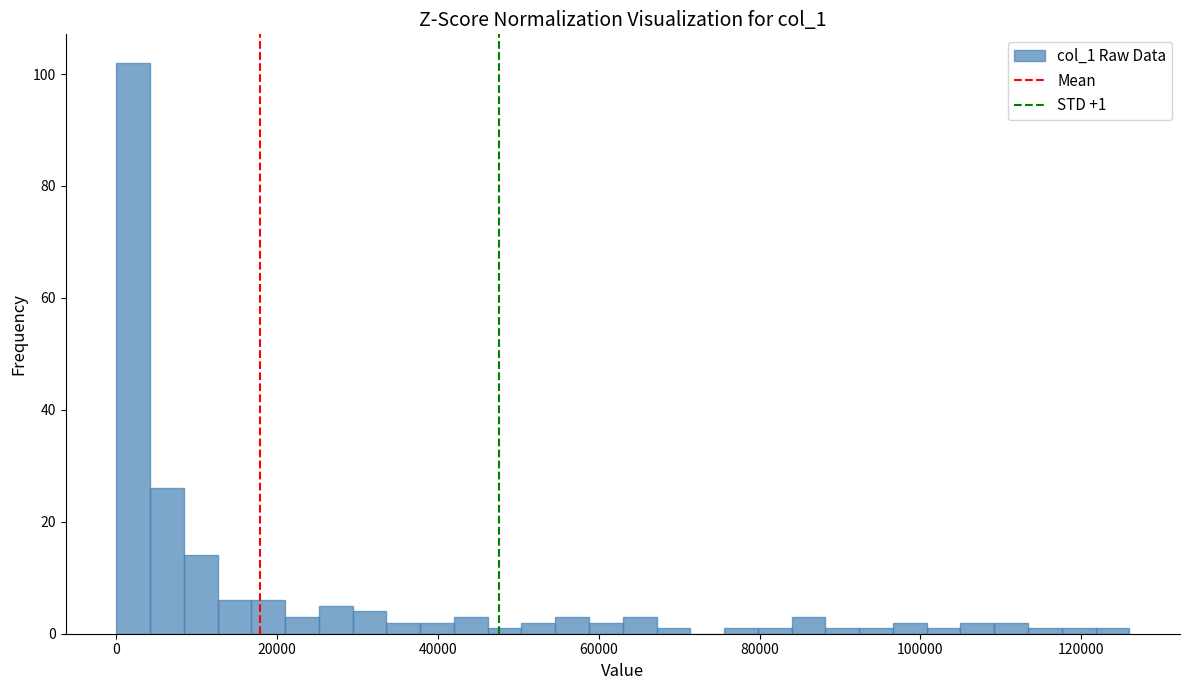

Around what value on the x-axis is the tallest bar? Give the approximate position of its centre, as read against the axis.

2000